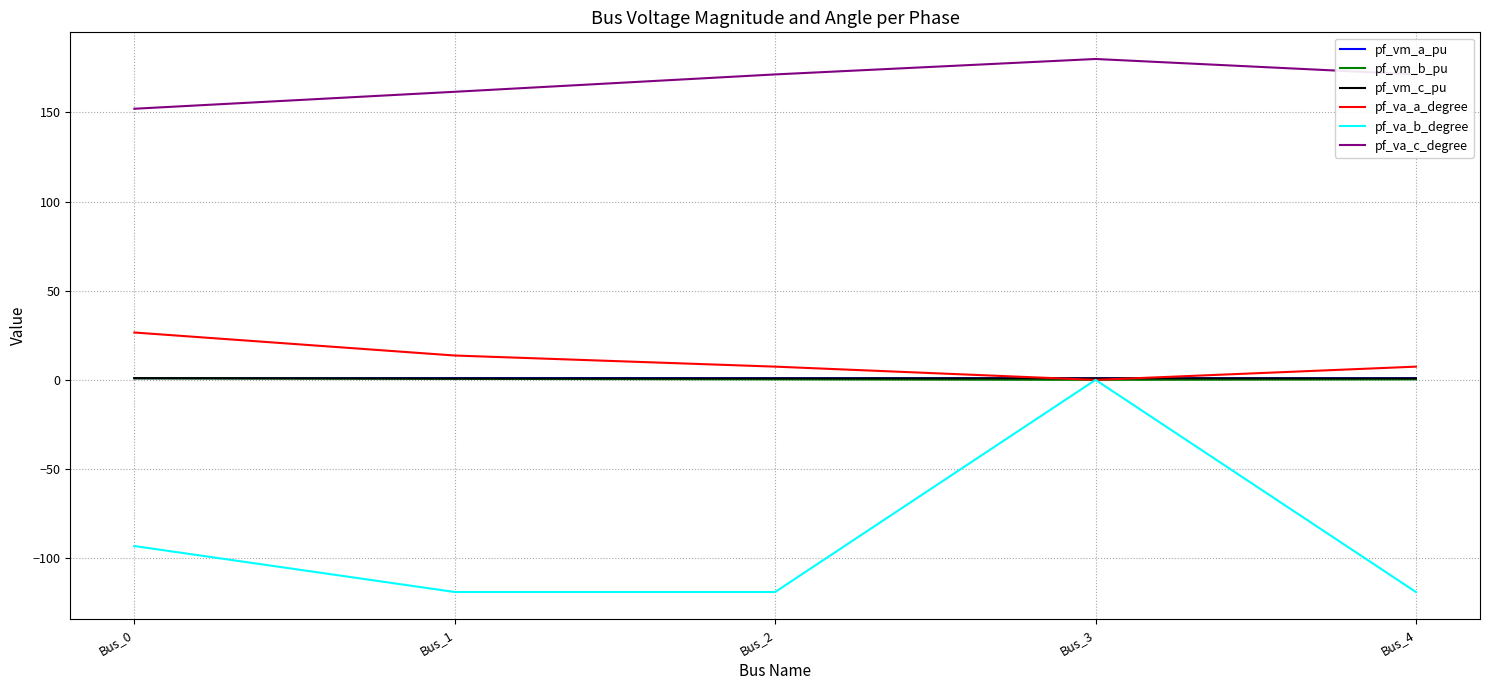

Which series has the widest spread of values?

pf_va_b_degree